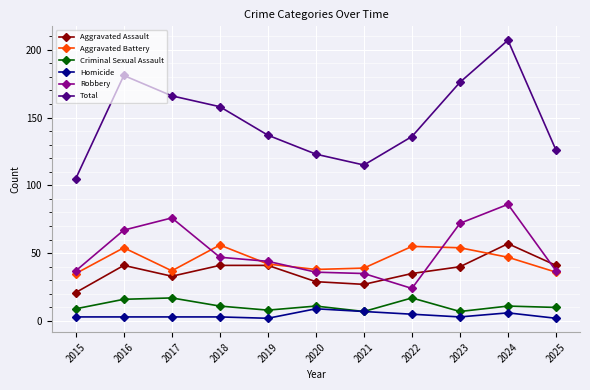

Rank the series at 2023 from highest to lowest value.

Total, Robbery, Aggravated Battery, Aggravated Assault, Criminal Sexual Assault, Homicide